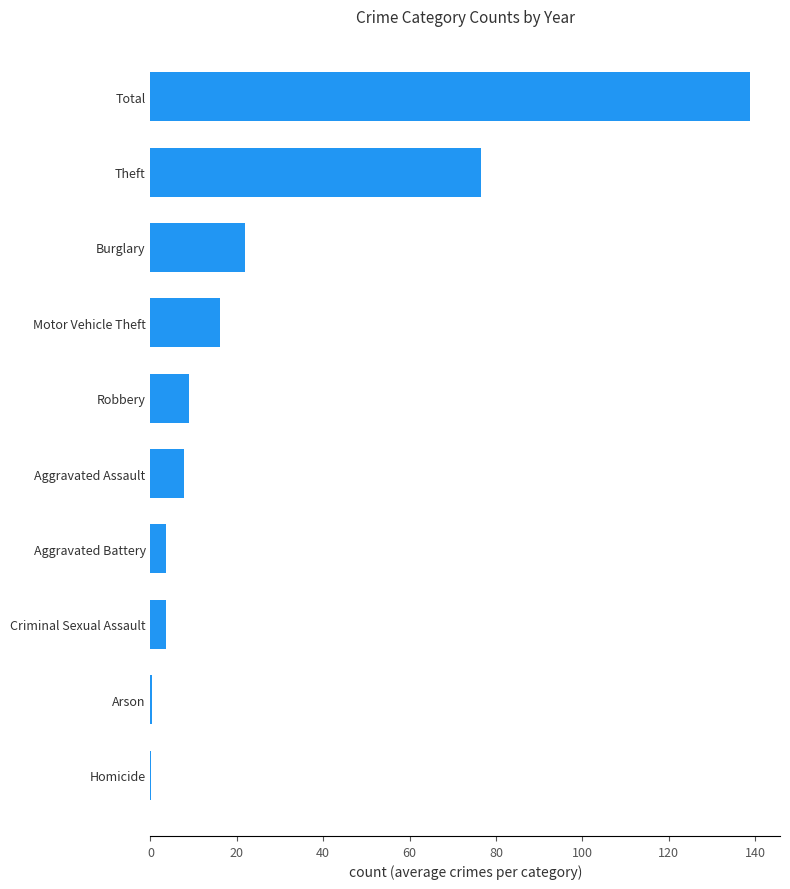

What is the sum of all values?

277.7